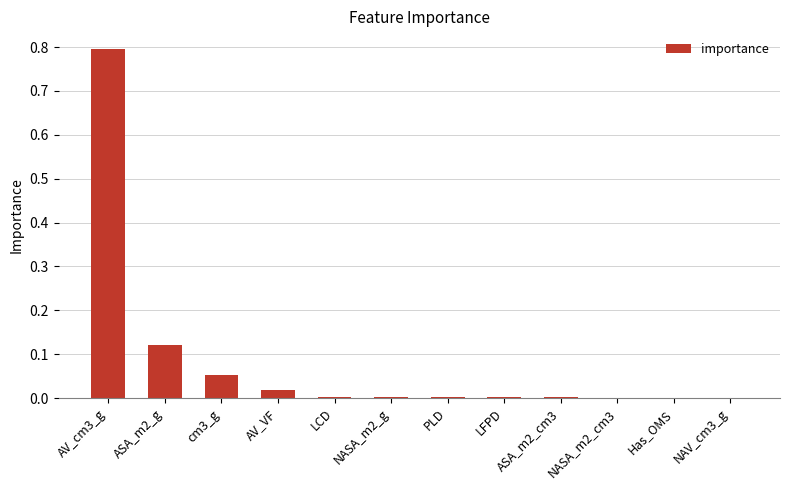

Which label corresponds to the largest value in the chart?

AV_cm3_g